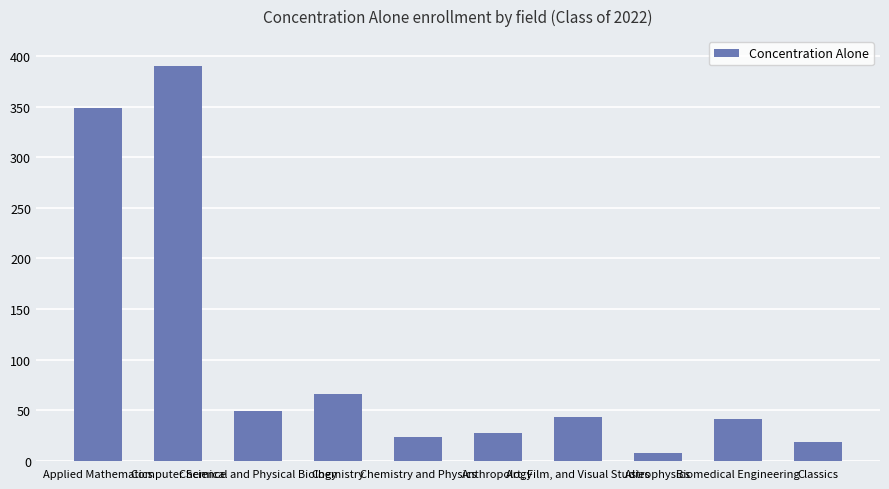

What is the average value?

101